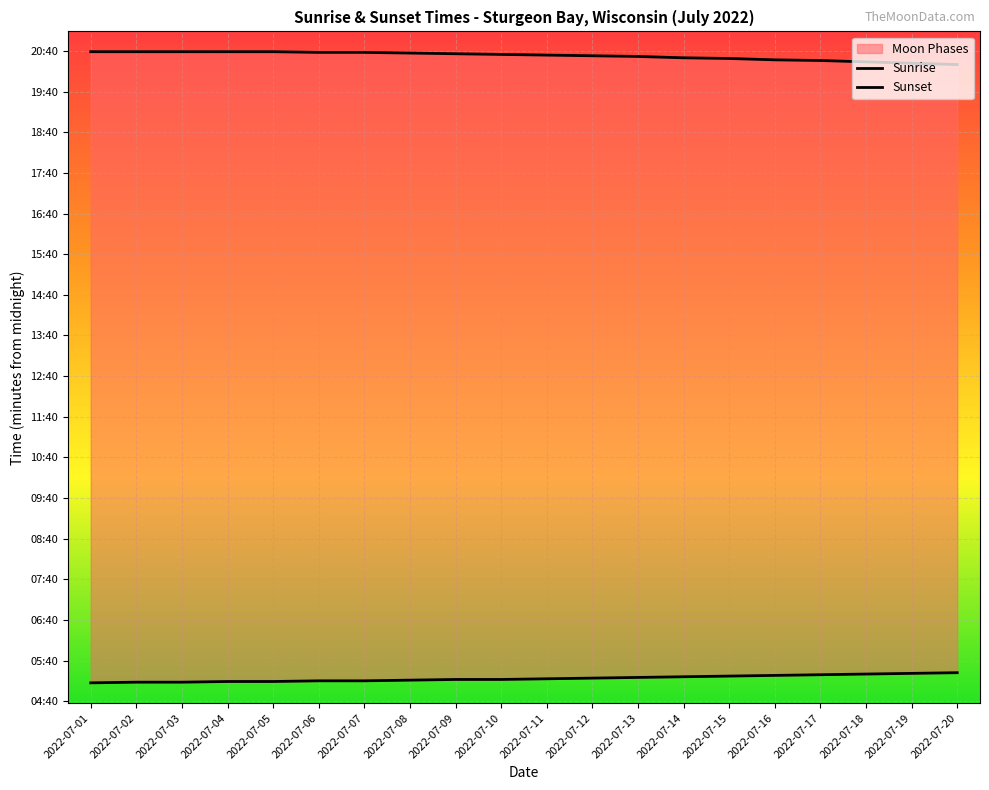

True or false: Sunset and Sunrise cross at least once.

False